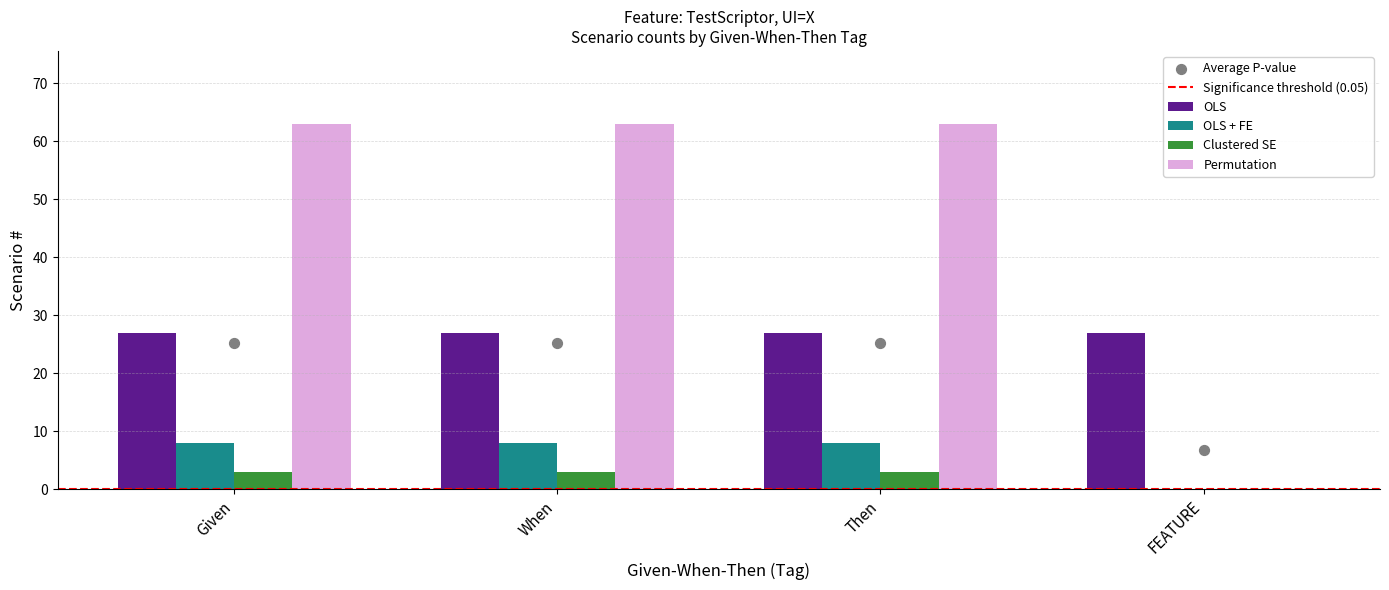

What is the sum of the OLS values at Then and FEATURE?

54